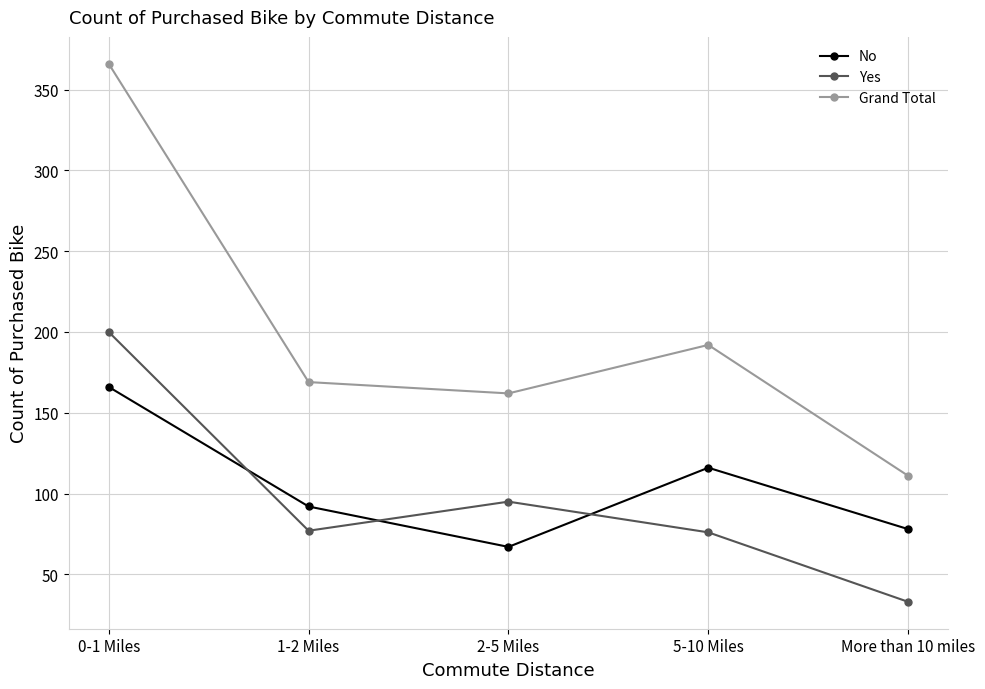

Does the chart display data point markers on the line(s)?

Yes